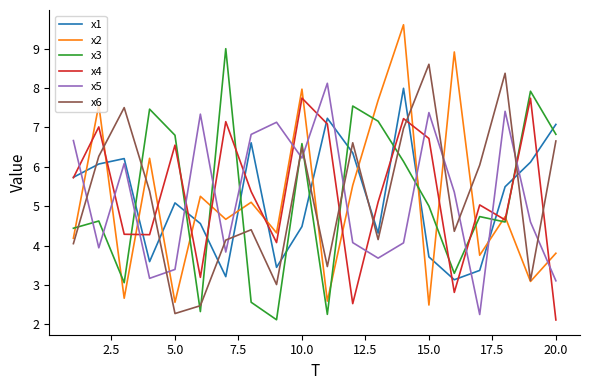

Which series has the largest total across all categories?

x4